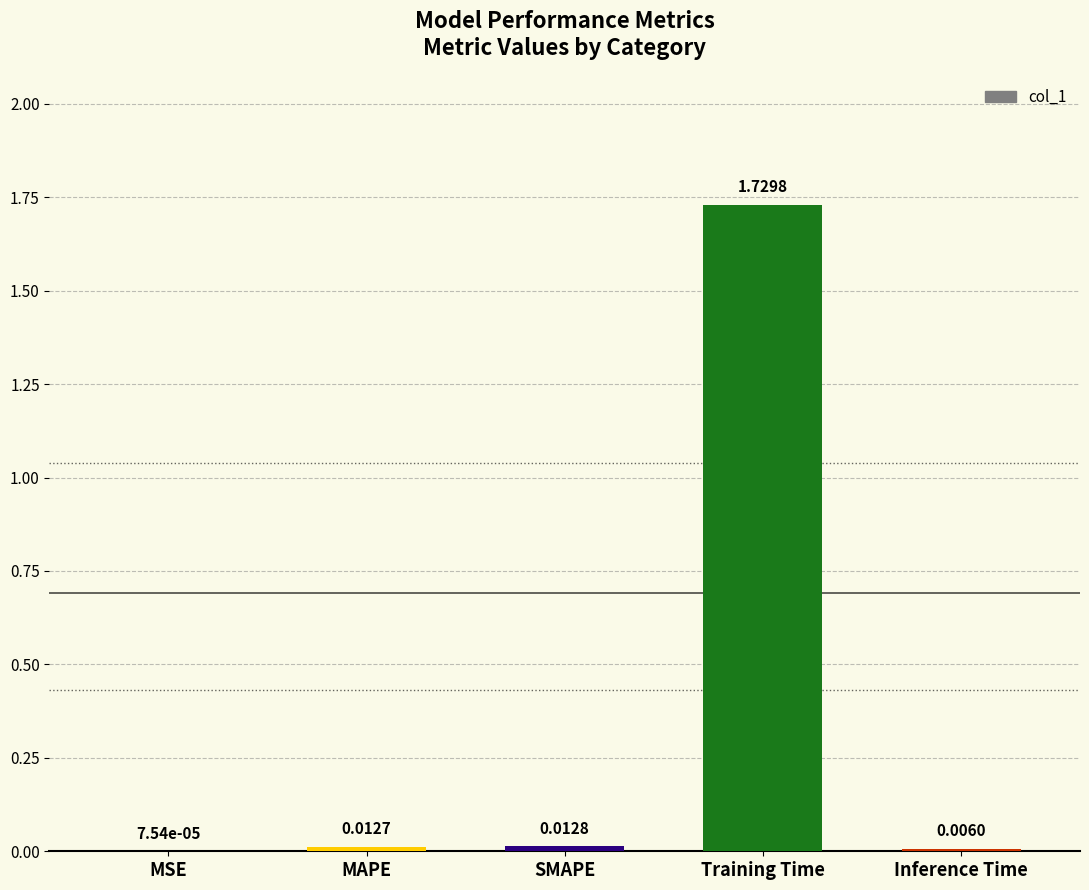

What is the sum of all values?

1.8